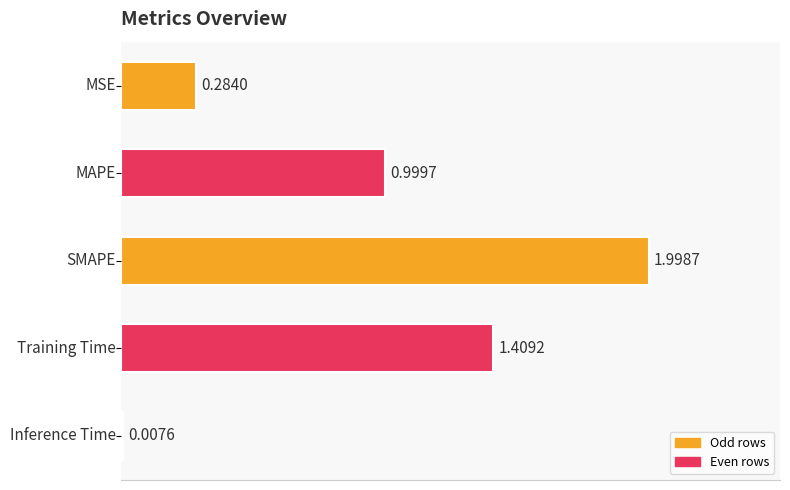

What is the average value?

0.9